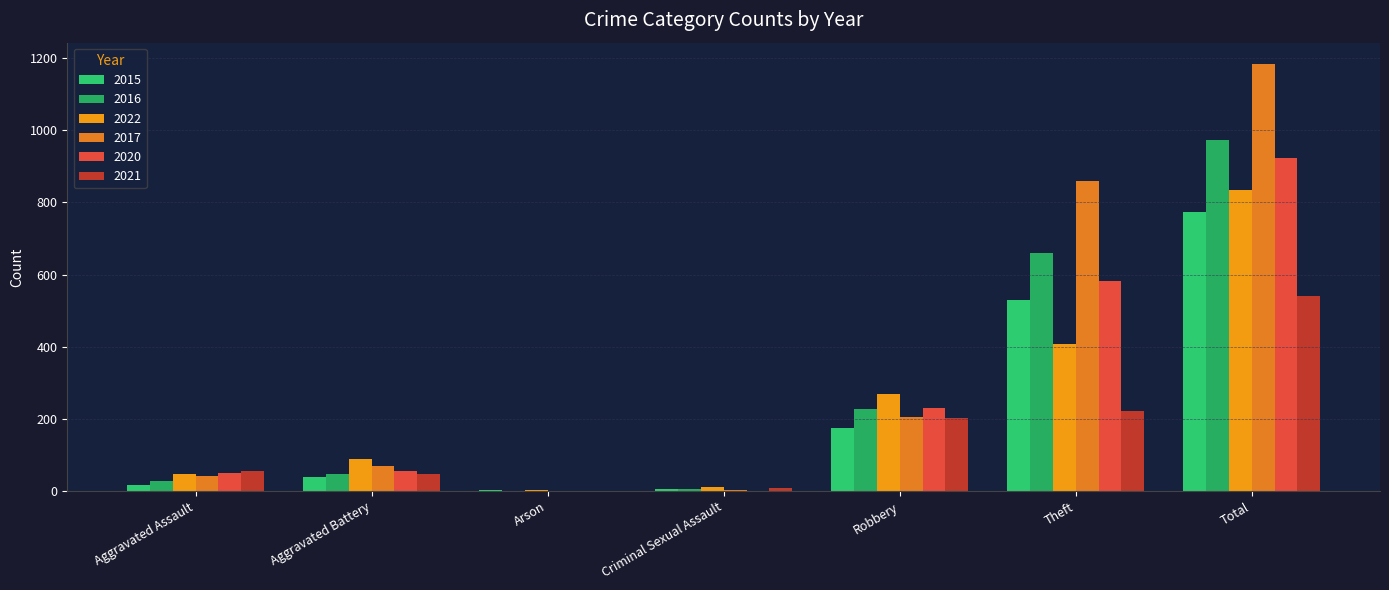

At which label does 2021 first exceed 57?

Robbery